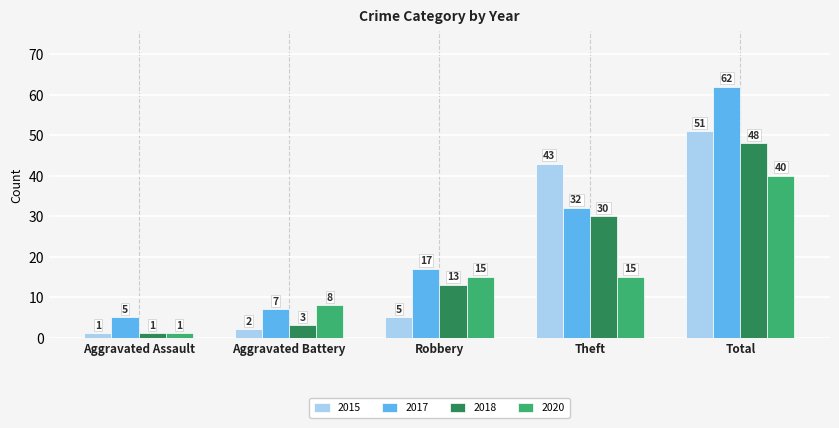

Which label corresponds to the smallest value in the chart?

Aggravated Assault